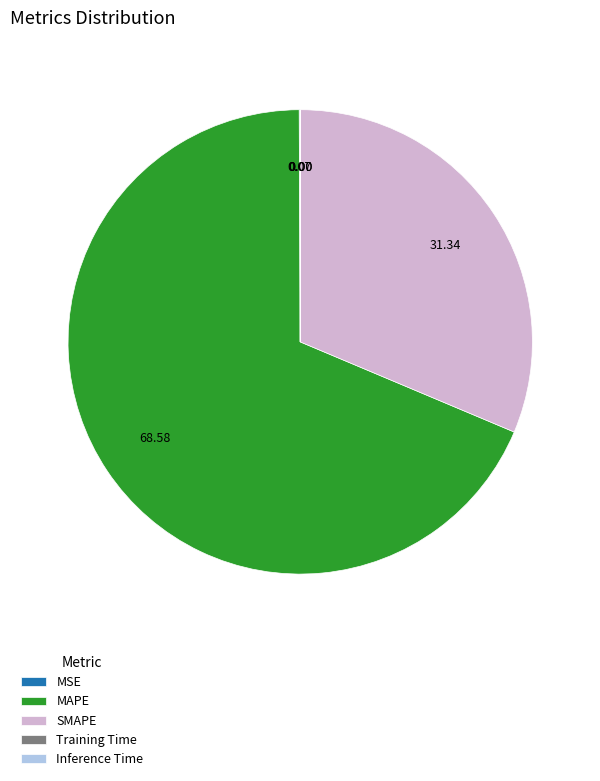

What is the majority slice?

MAPE